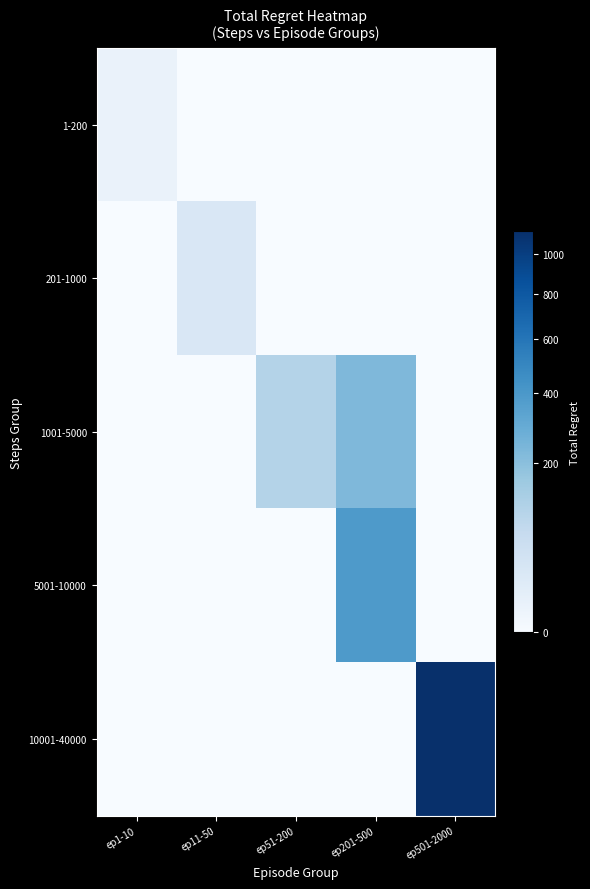

Reading left to right, list all the values displayed in this chart.

1-200: ep1-10=4.8	ep11-50=0.0	ep51-200=0.0	ep201-500=0.0	ep501-2000=0.0
201-1000: ep1-10=0.0	ep11-50=24.8	ep51-200=0.0	ep201-500=0.0	ep501-2000=0.0
1001-5000: ep1-10=0.0	ep11-50=0.0	ep51-200=105.3	ep201-500=230.0	ep501-2000=0.0
5001-10000: ep1-10=0.0	ep11-50=0.0	ep51-200=0.0	ep201-500=390.0	ep501-2000=0.0
10001-40000: ep1-10=0.0	ep11-50=0.0	ep51-200=0.0	ep201-500=0.0	ep501-2000=1121.8